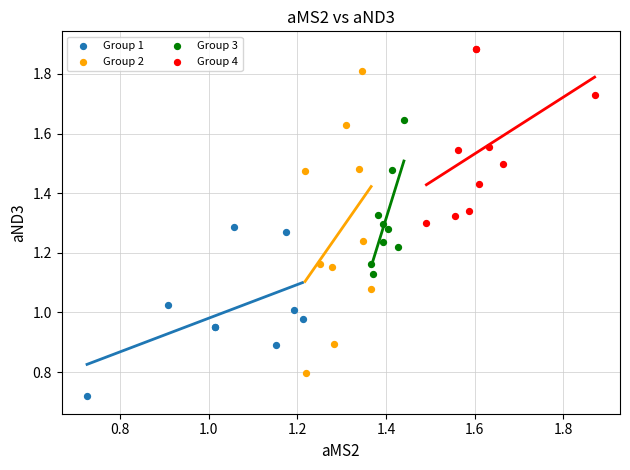

Which series contains the highest Y value?

Group 4